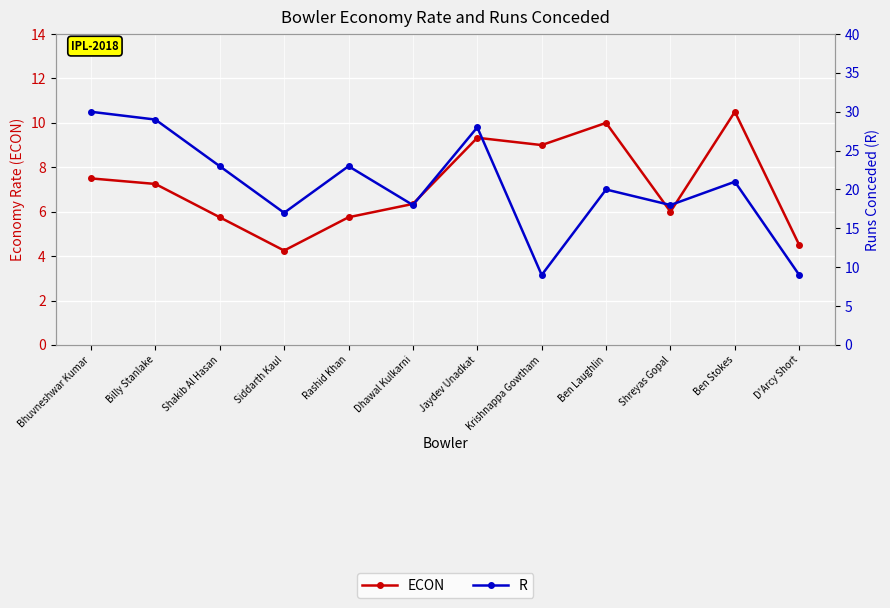

Reading left to right, what are all the values shown in this chart?

ECON: 7.5	7.2	5.8	4.2	5.8	6.3	9.3	9.0	10.0	6.0	10.5	4.5
R: 30.0	29.0	23.0	17.0	23.0	18.0	28.0	9.0	20.0	18.0	21.0	9.0